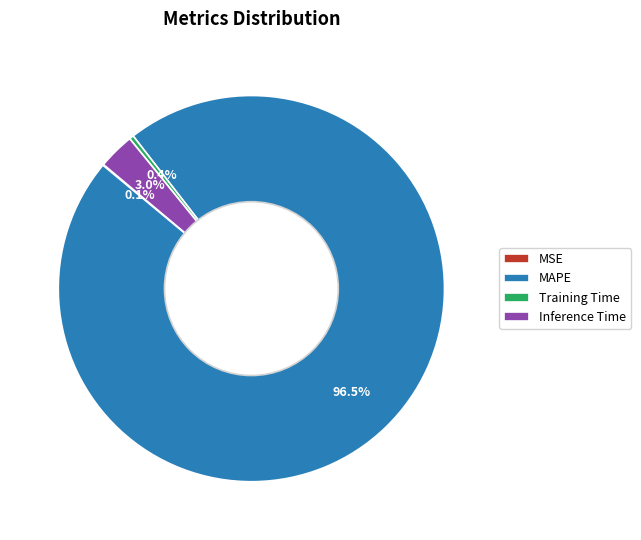

Which has a higher value, Inference Time or MAPE?

MAPE